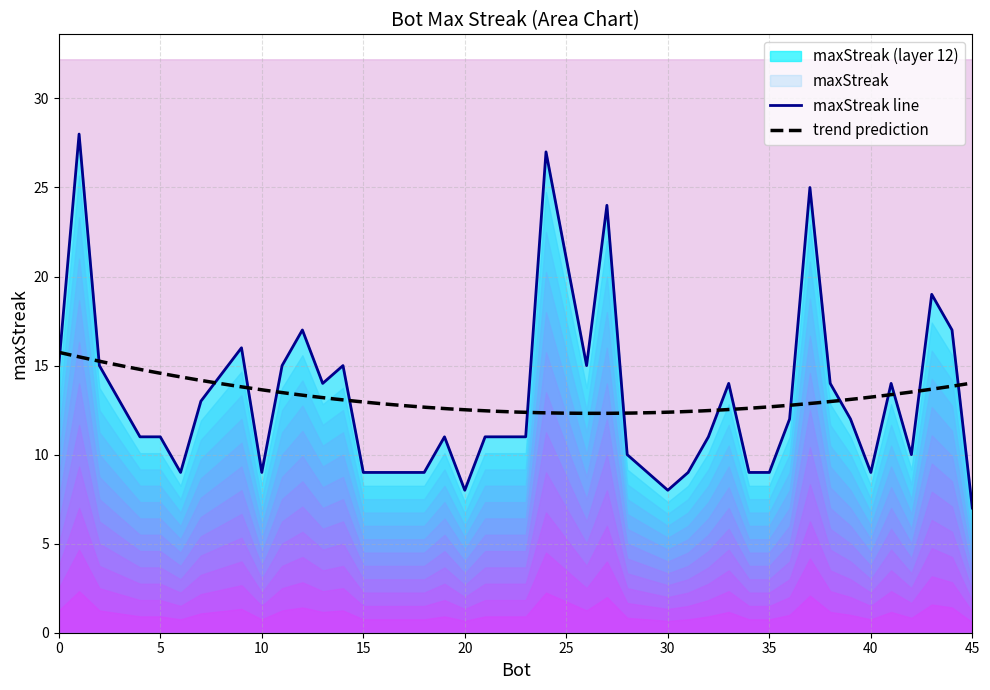

Which category has the highest value across all series?

1